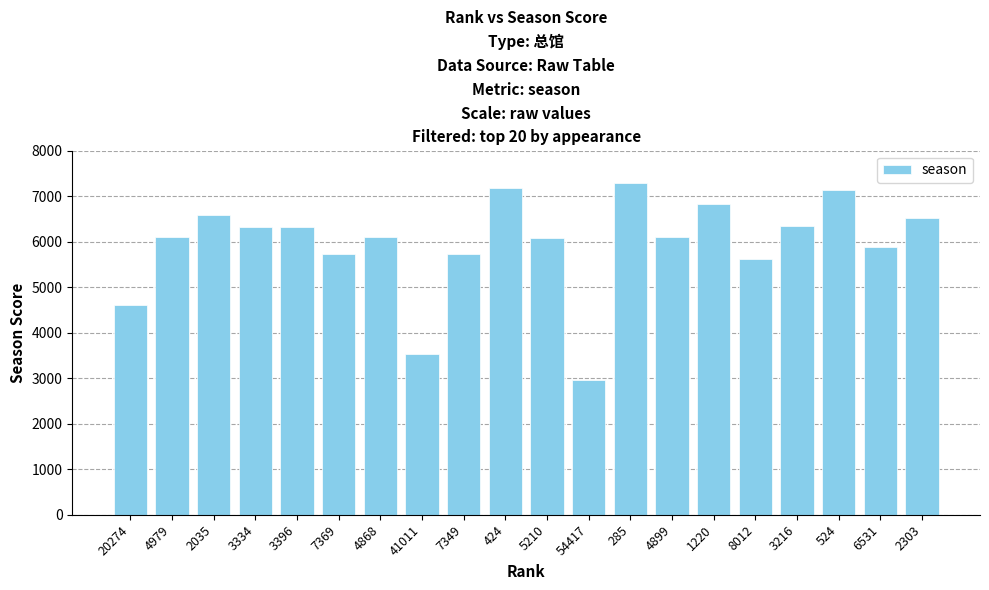

What is the minimum value shown in the chart?

2970